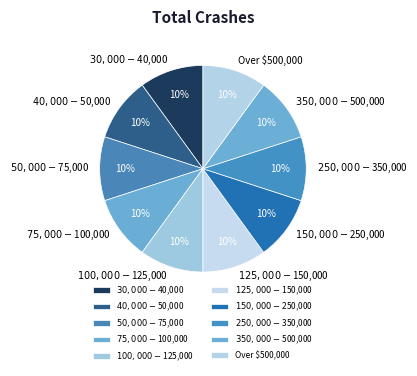

The Over $500,000 slice represents 2% of the pie. True or false?

False